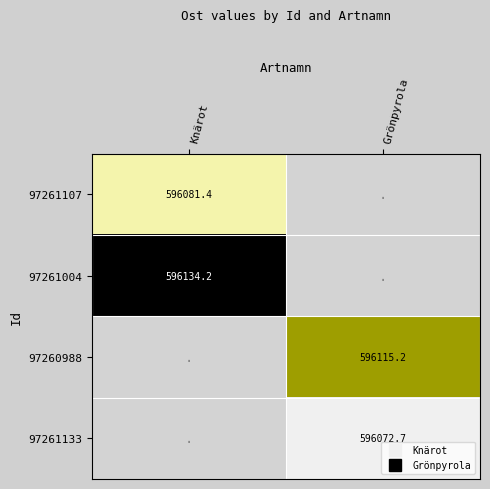

How many distinct data groups are displayed?

4